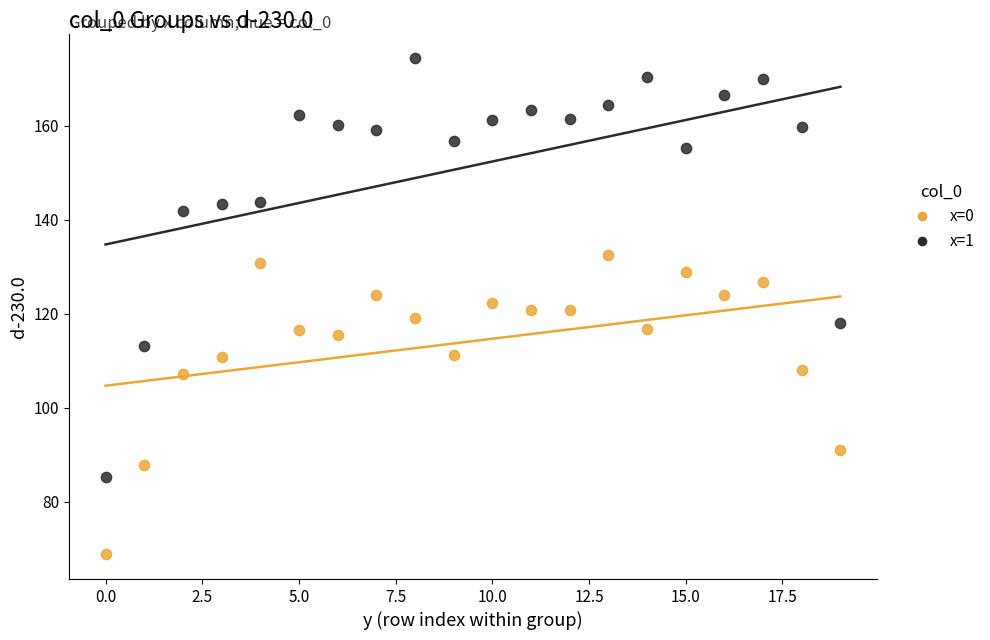

What are all the series names shown in the legend?

x=0, x=1